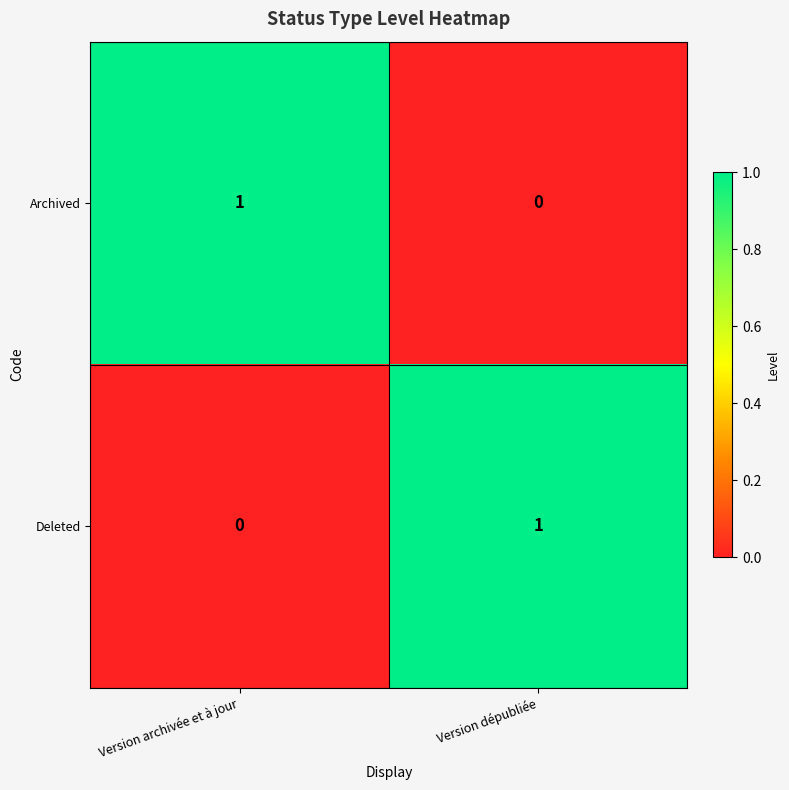

What is the spread (max minus min) of values at Version dépubliée?

1